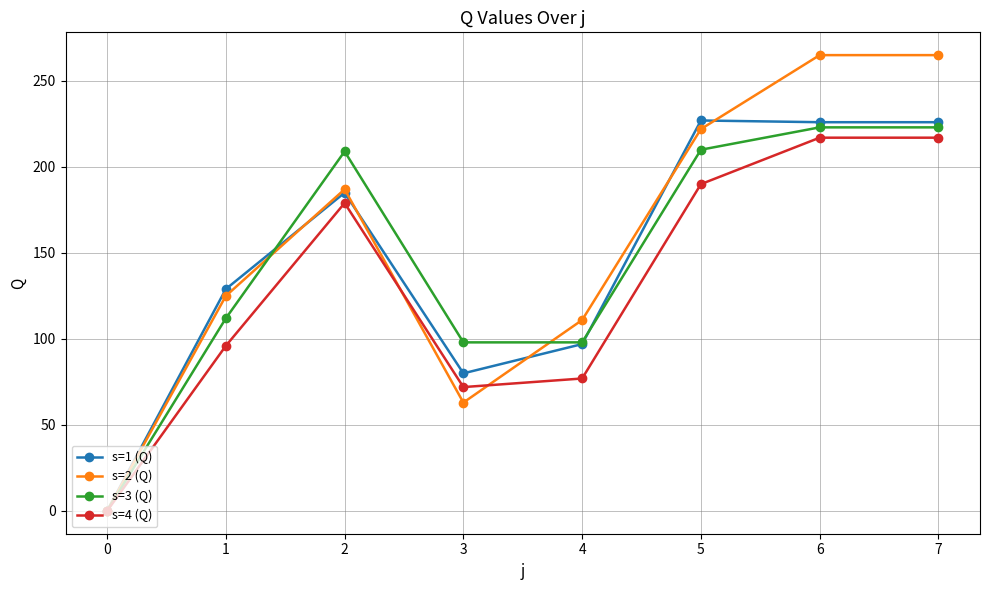

The value of s=4 (Q) at 6 is 361. True or false?

False